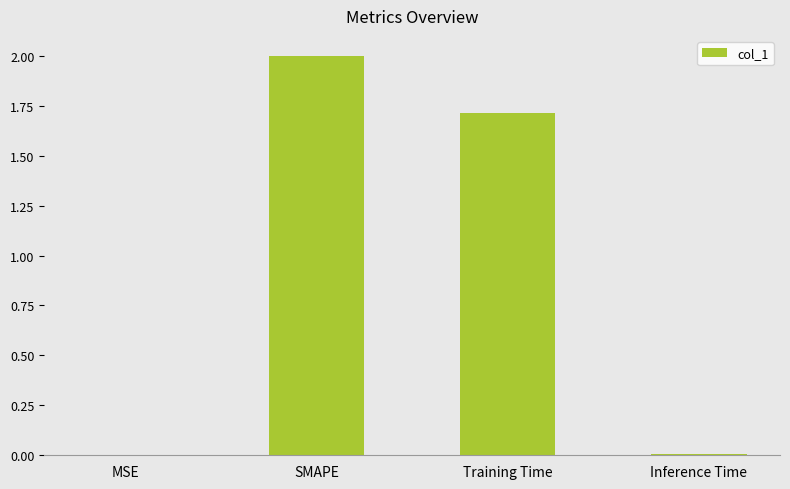

Between Training Time and Inference Time, which is larger?

Training Time